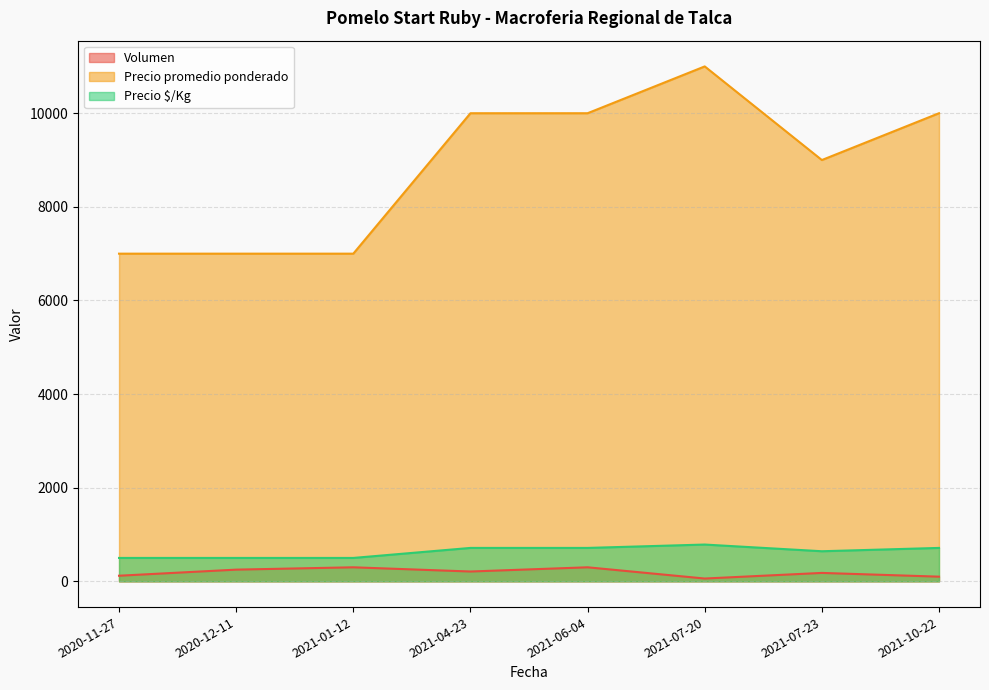

What position from the left is 2021-01-12?

3